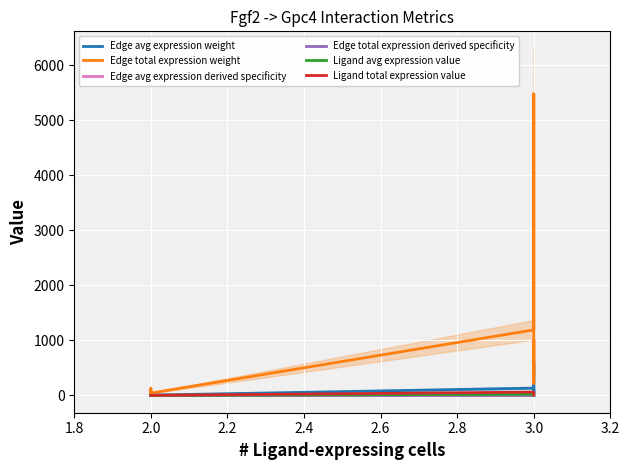

True or false: Edge total expression weight and Edge avg expression weight cross at least once.

False